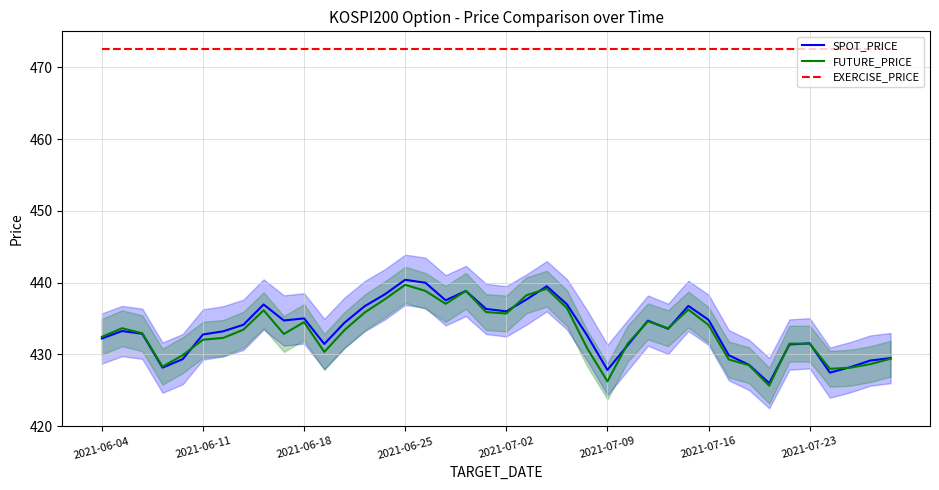

True or false: EXERCISE_PRICE has a value of 472.5 at 2021-07-23.

True